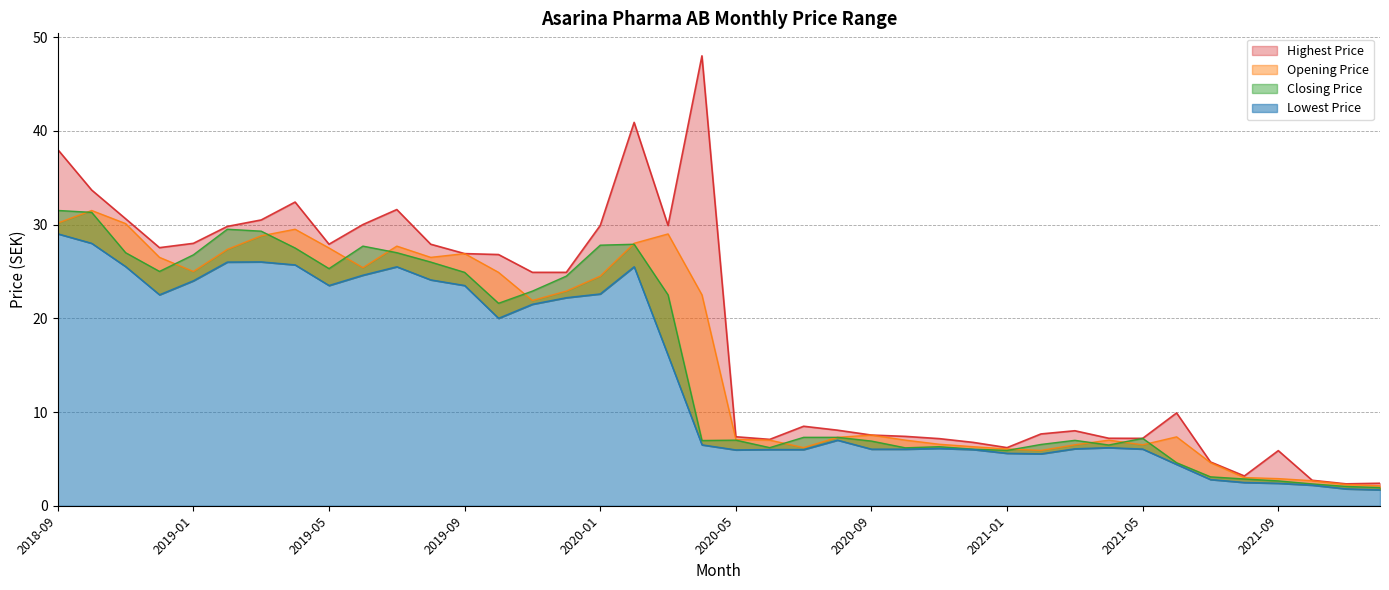

How many lines are shown in the chart?

4